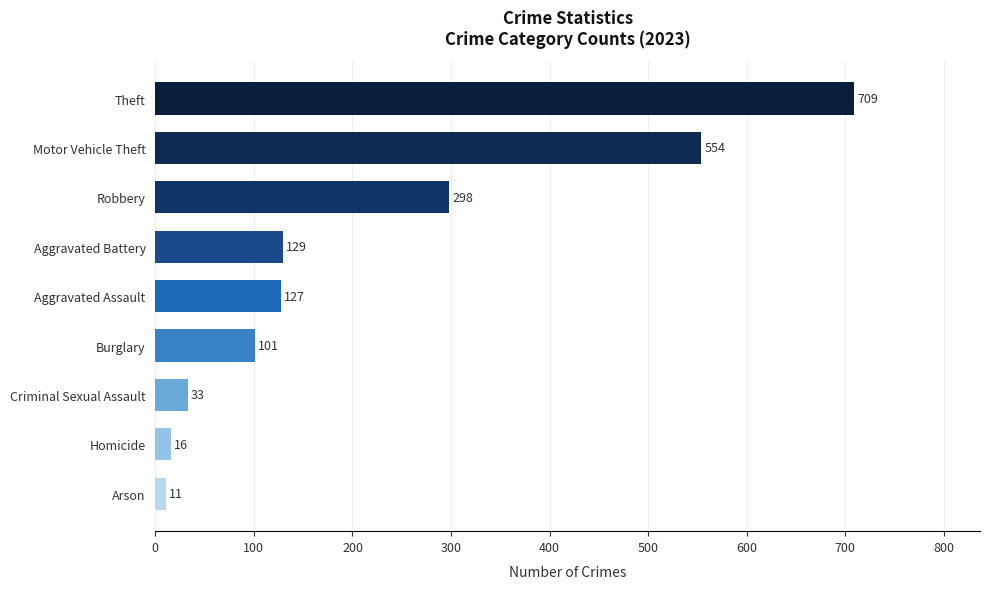

What is the difference between the values at Burglary and Motor Vehicle Theft?

453